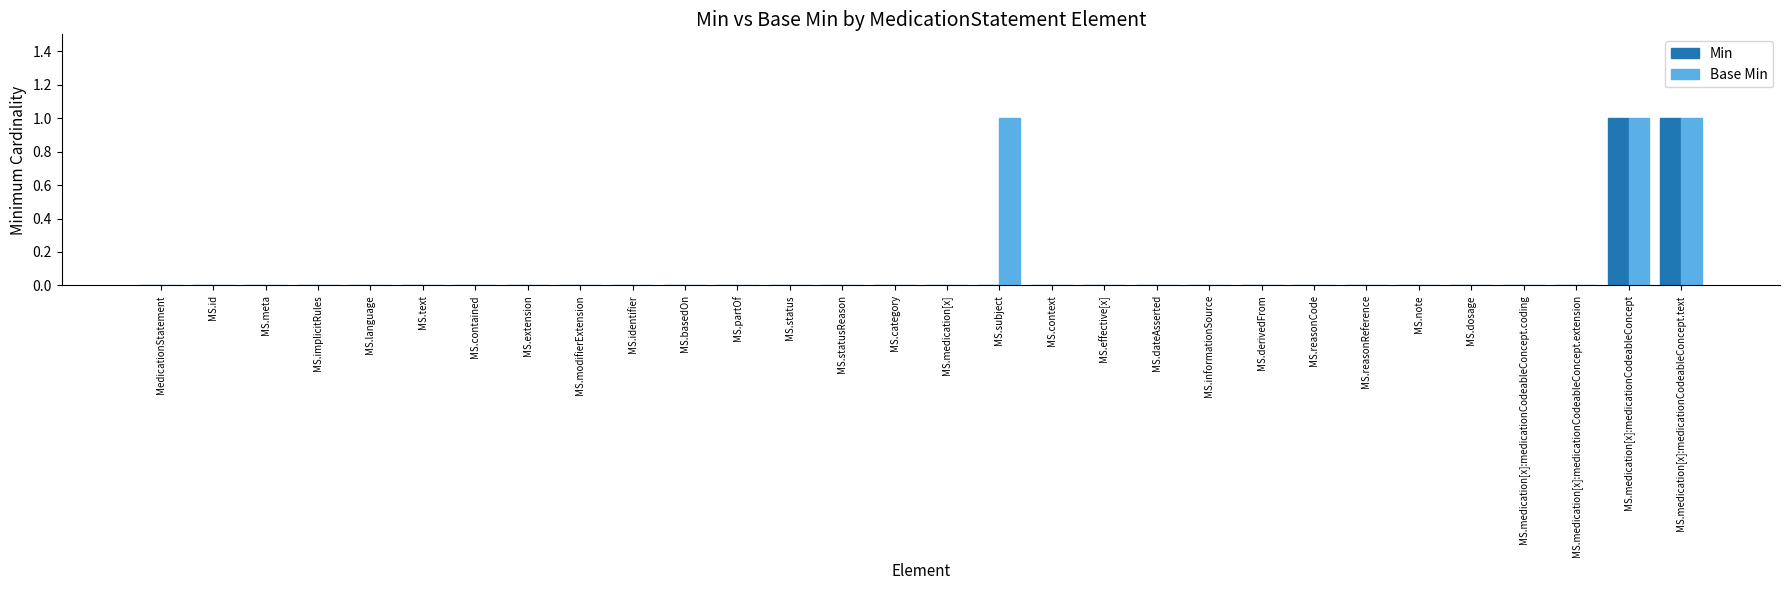

Is it true that Min equals -1 at MS.partOf?

False